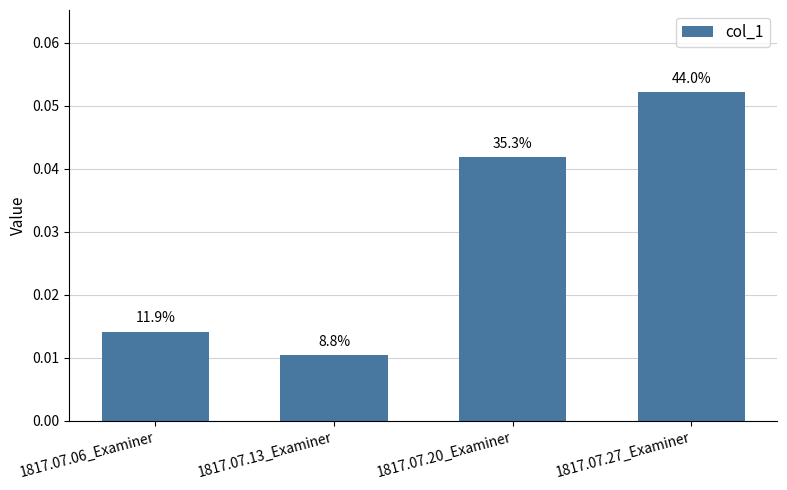

At which label is the value closest to 0?

1817.07.13_Examiner